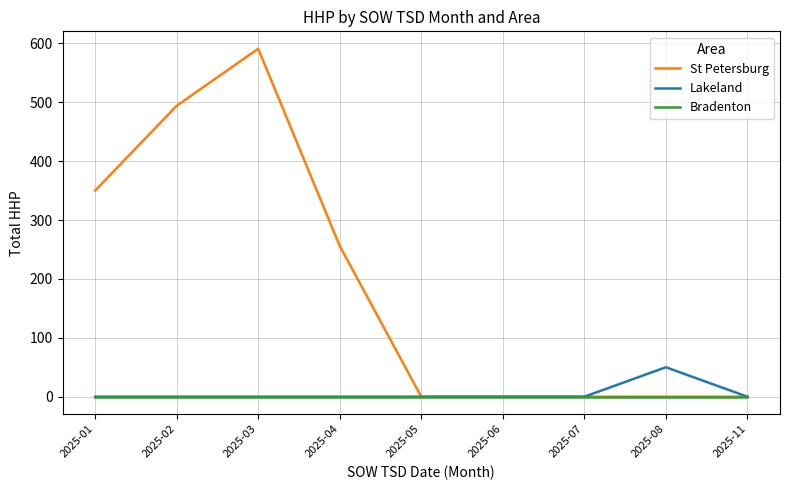

The value of Bradenton at 2025-07 is 0. True or false?

True